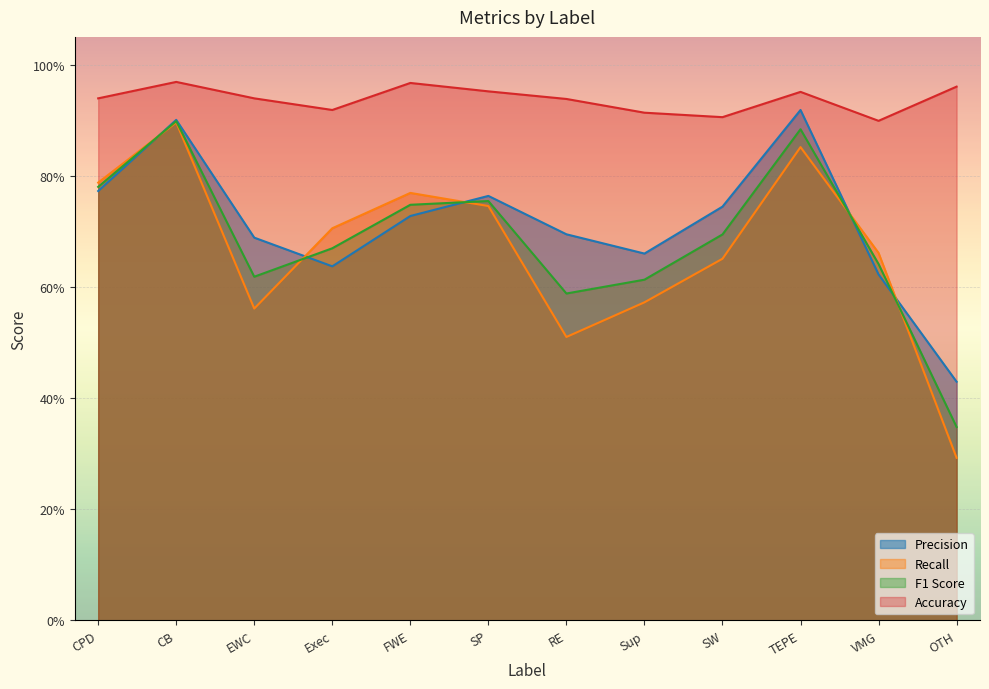

What is the approximate value of Precision at VMG?

0.6